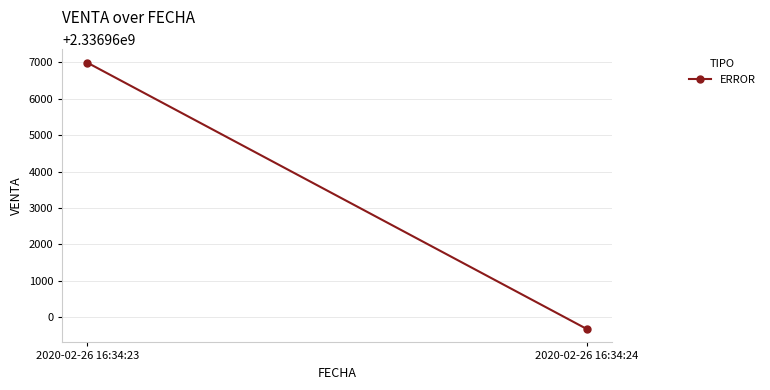

The value at 2020-02-26 16:34:24 is 2336959672. True or false?

True